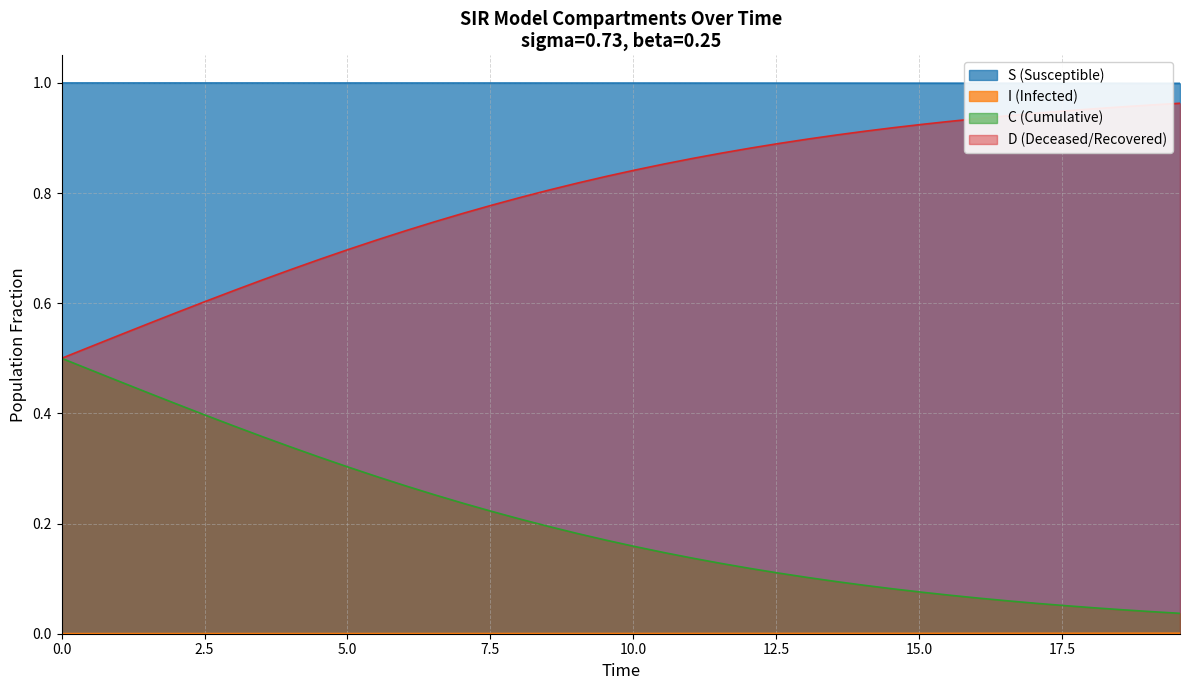

True or false: S (Susceptible) and C (Cumulative) cross at least once.

False